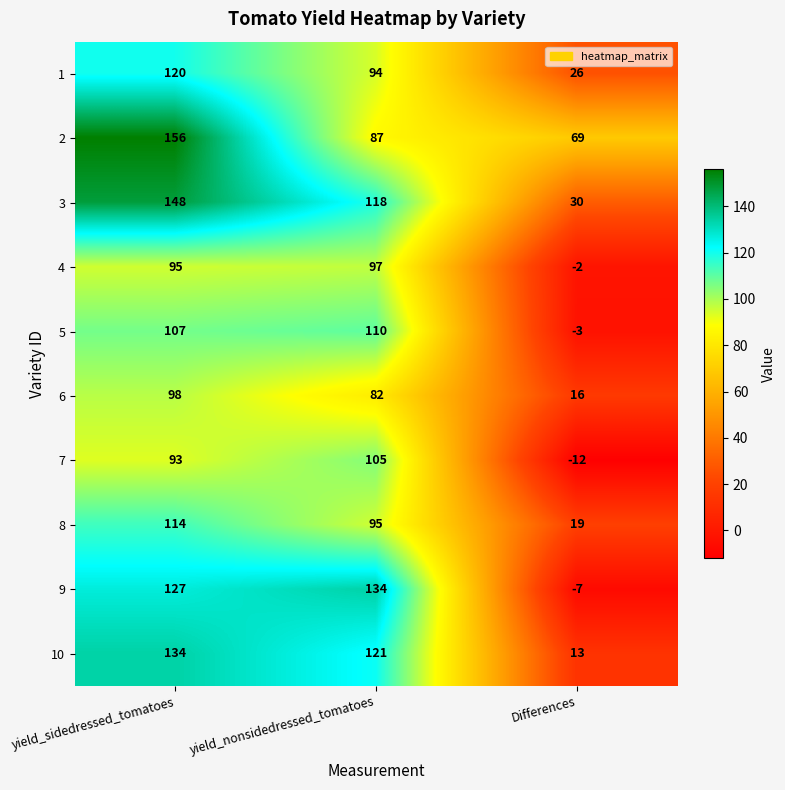

Is it true that 4 equals 95 at yield_sidedressed_tomatoes?

True